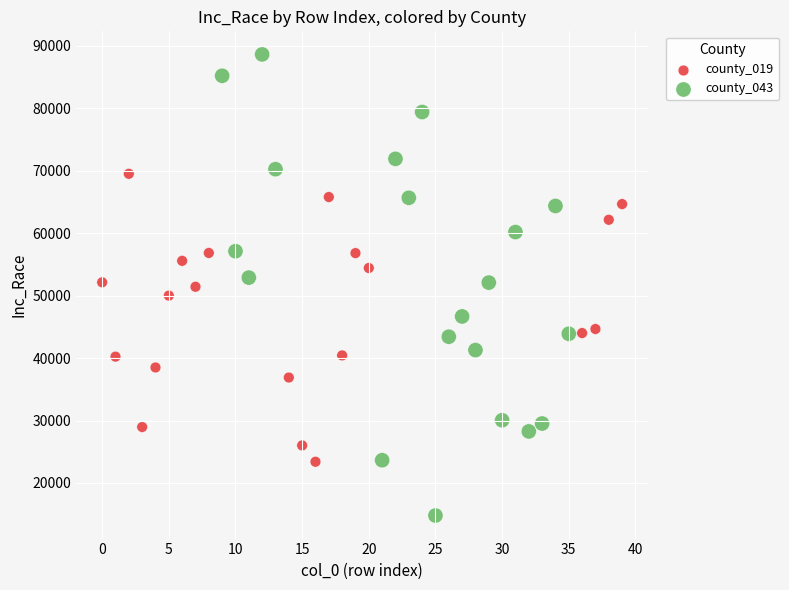

Which series has the widest spread of Y values?

county_043